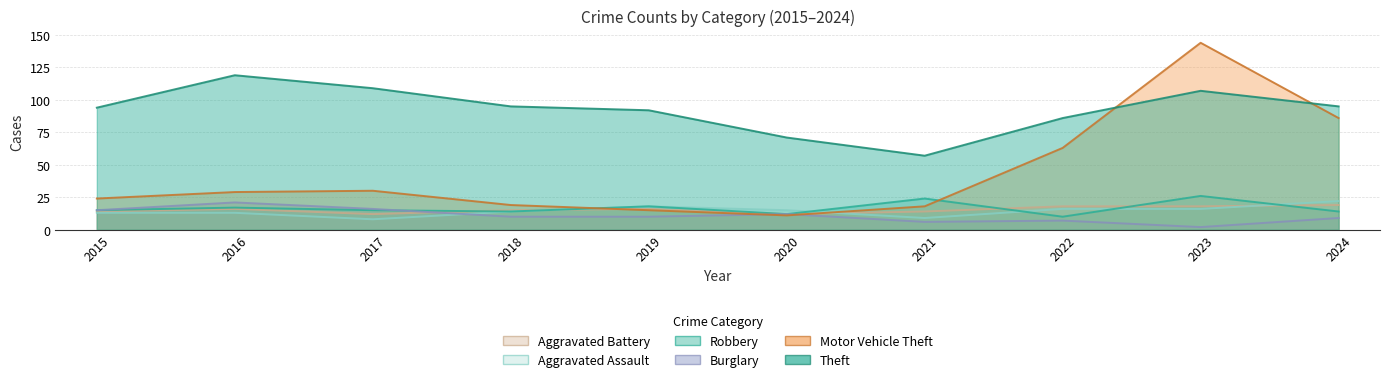

What is the difference between the highest and lowest values at 2016?

106